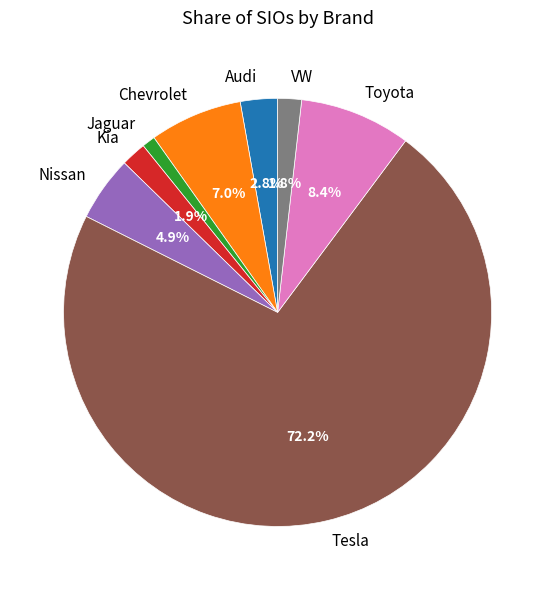

True or false: Jaguar accounts for 11% of the total.

False